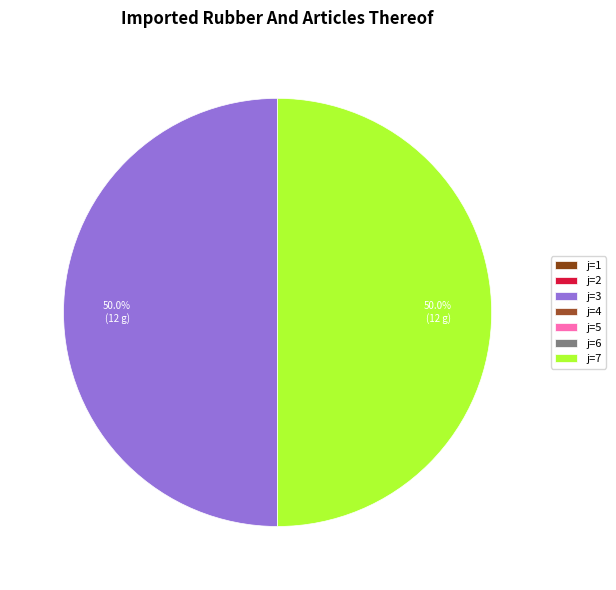

To the nearest percent, what is the average slice percentage?

14%